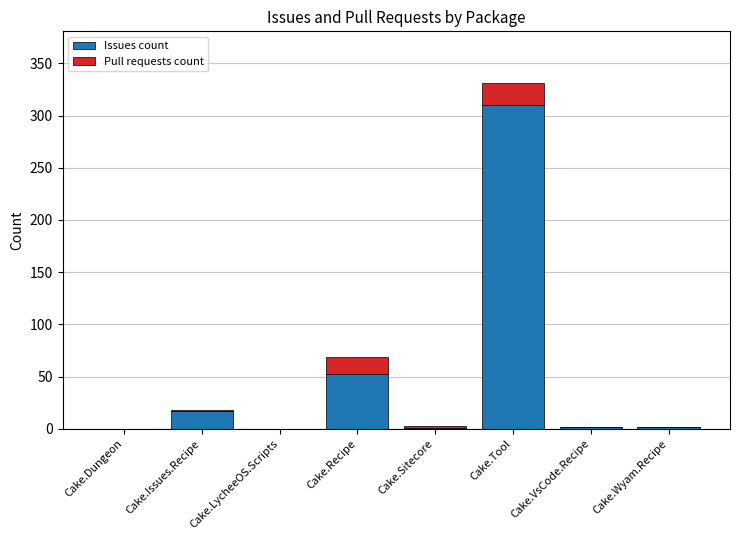

What are all the series names shown in the legend?

Issues count, Pull requests count